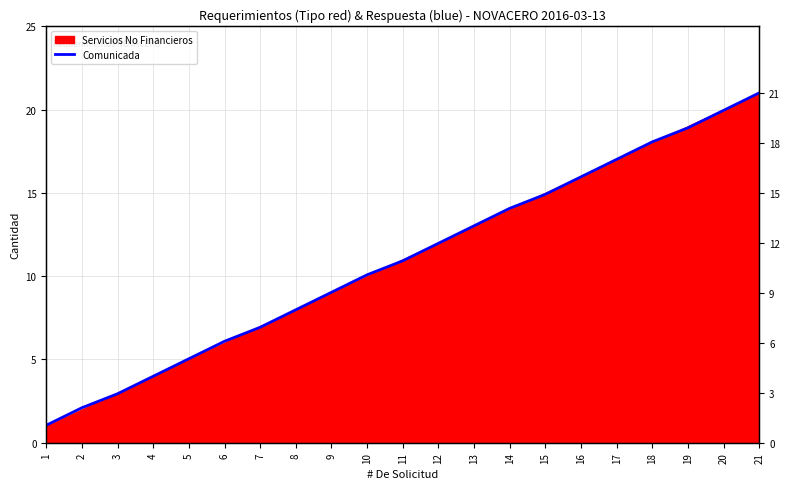

Reading right to left, extract all data points from this chart.

21=21.0	20=19.9	19=18.9	18=18.1	17=17.0	16=16.0	15=14.9	14=14.1	13=13.0	12=12.0	11=10.9	10=10.1	9=9.0	8=8.0	7=6.9	6=6.1	5=5.0	4=4.0	3=2.9	2=2.1	1=1.1